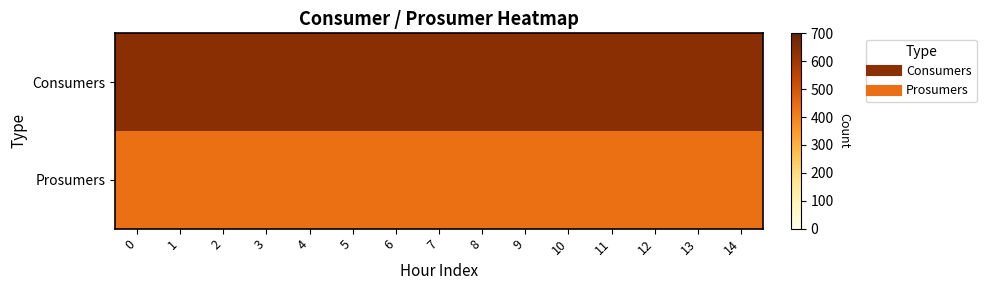

Which series has the largest range (max minus min)?

Consumers